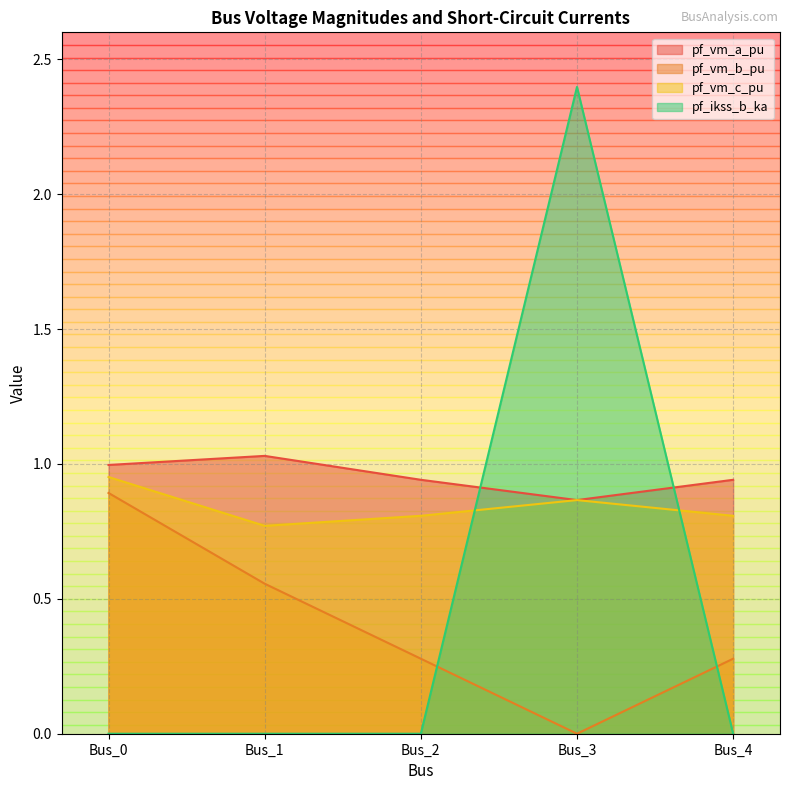

Between Bus_2 and Bus_4, which series saw the biggest shift?

pf_vm_c_pu